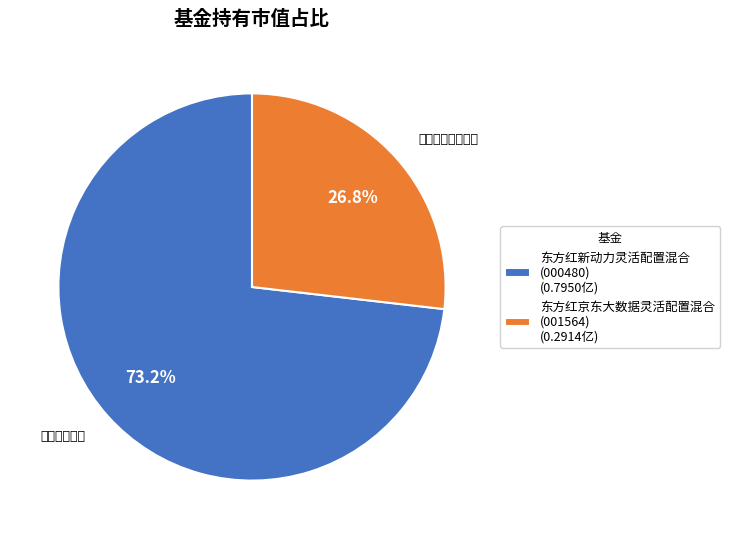

Which slice is the smallest?

东方红京东大数据灵活配置混合